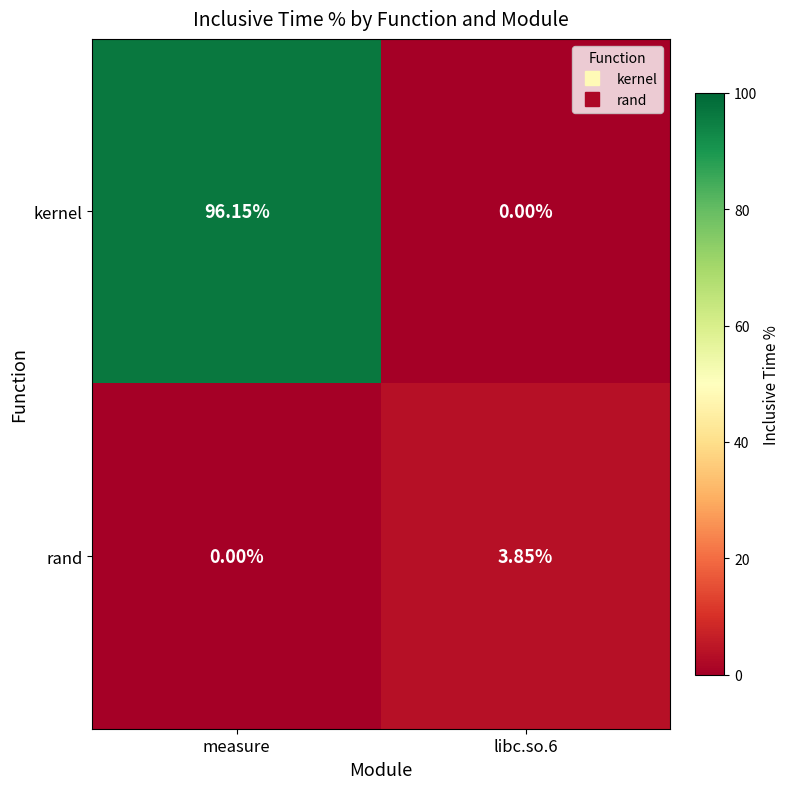

At which category is the sum across all series the highest?

measure